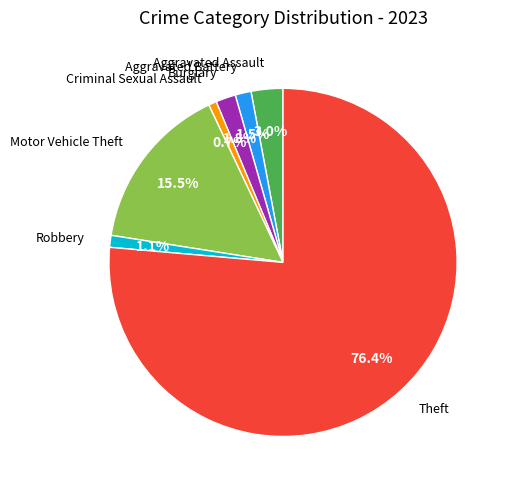

Is there any slice that represents more than half of the pie?

Yes